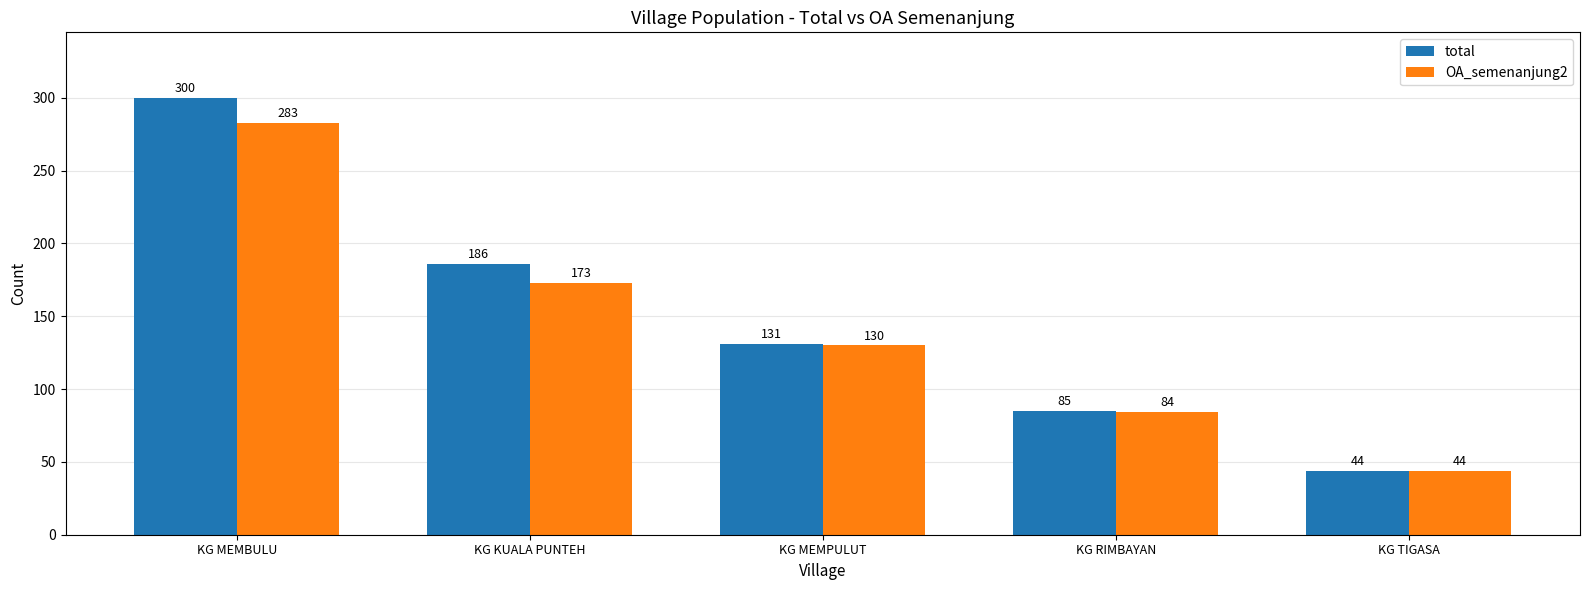

True or false: OA_semenanjung2 has a value of 384 at KG MEMBULU.

False